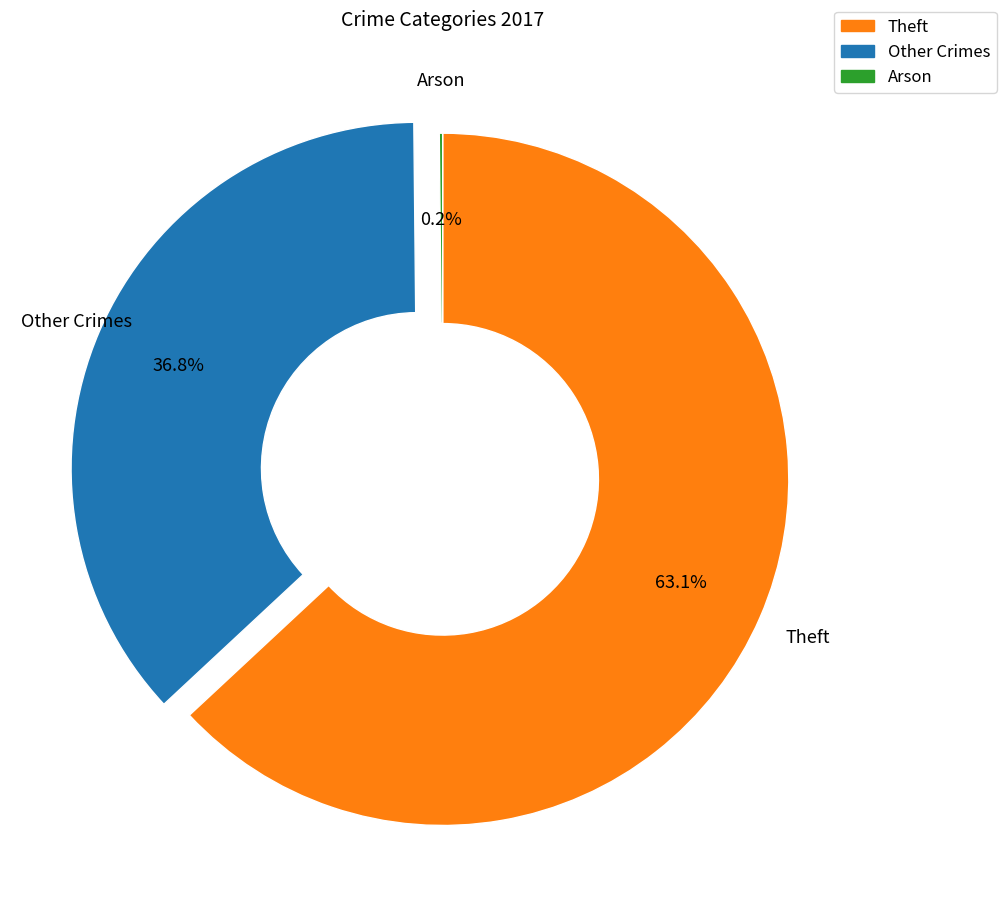

Does any single category account for the majority?

Yes